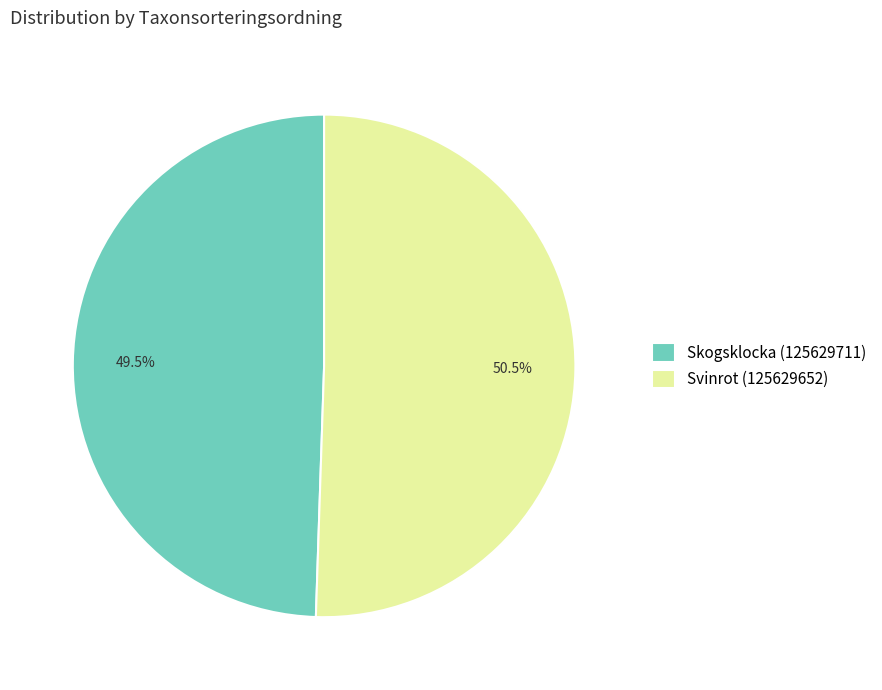

What percentage is NOT represented by Svinrot (125629652)?

49.5%